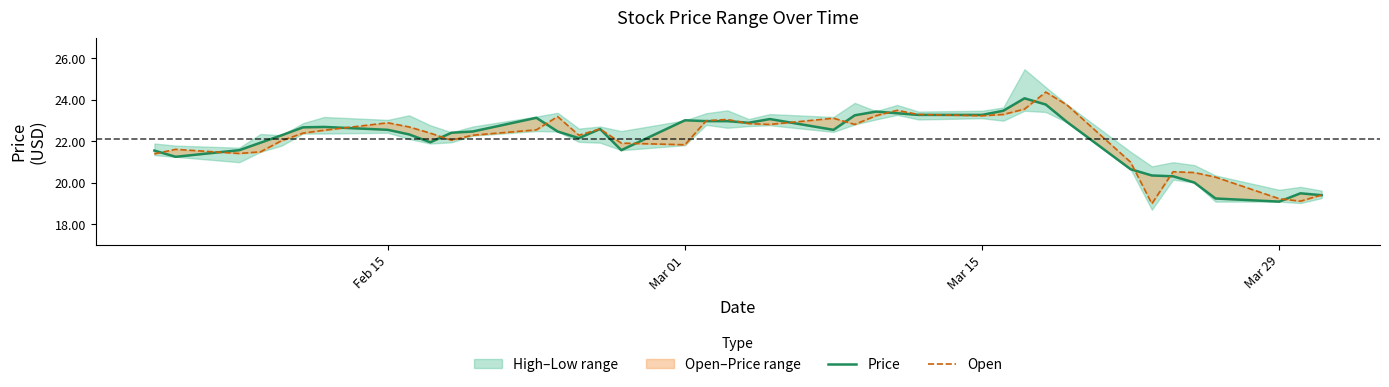

At how many categories does at least one series exceed 22?

27